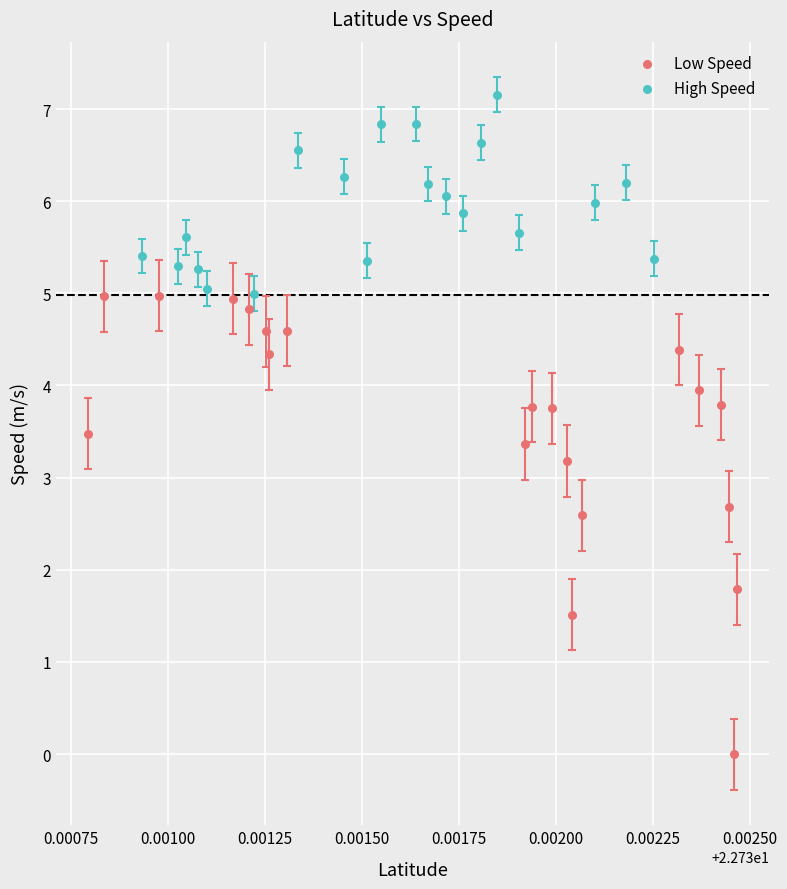

Which series has the widest spread of Y values?

Low Speed